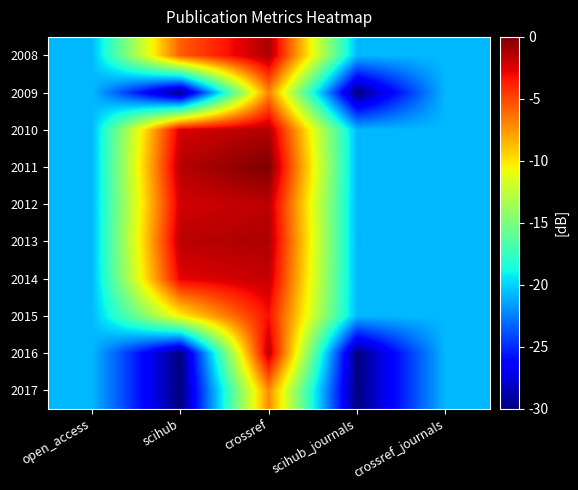

How many series are shown in this chart?

10